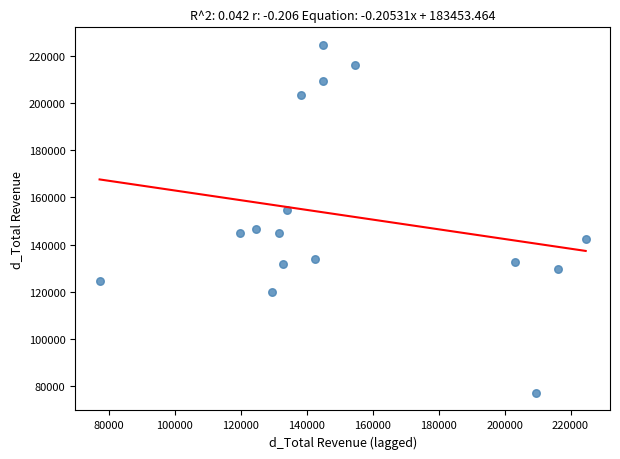

What is the range of X values (max minus min)?

147400